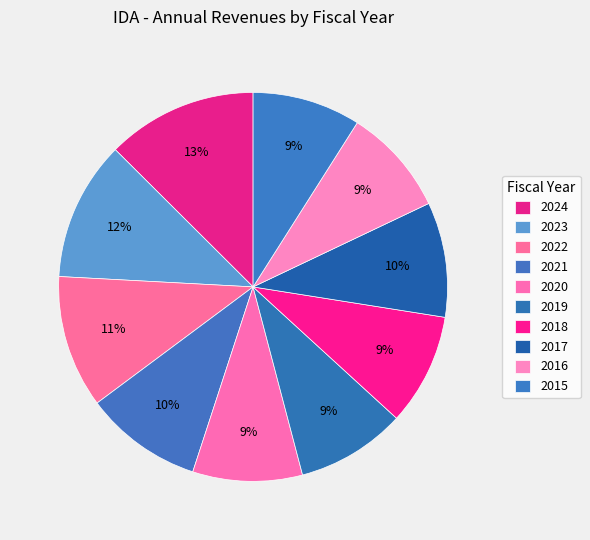

Is there any slice that represents more than half of the pie?

No